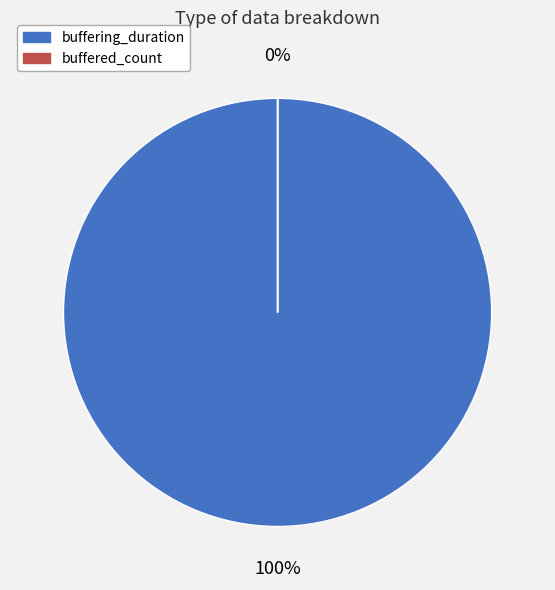

To the nearest percent, what portion does buffering_duration represent?

100%